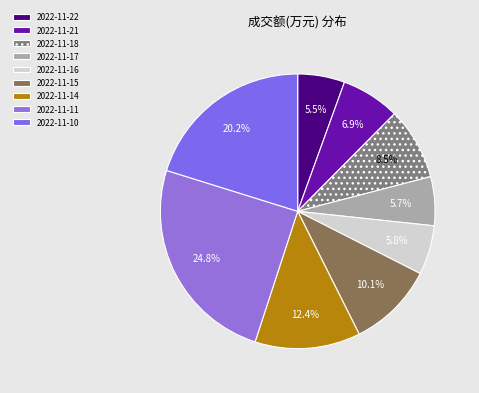

What percentage is the 2022-11-11 slice, to the nearest percent?

25%